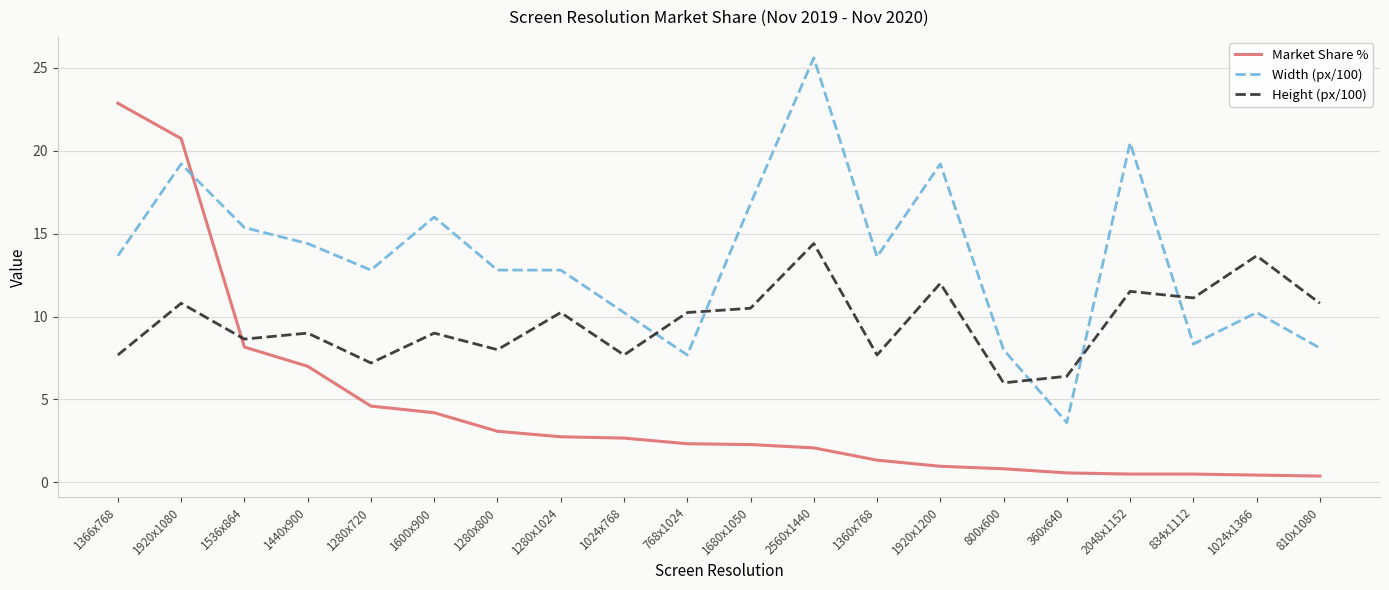

True or false: Market Share % has a value of 2.2 at 1360x768.

False